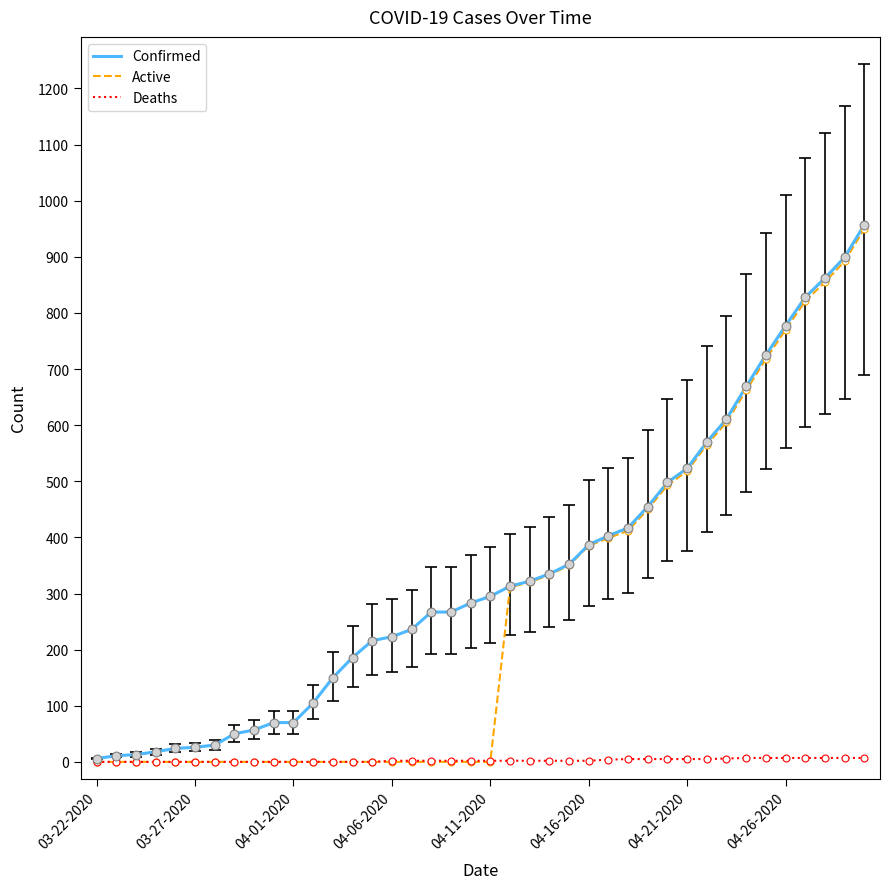

Which series has the largest total across all categories?

Confirmed